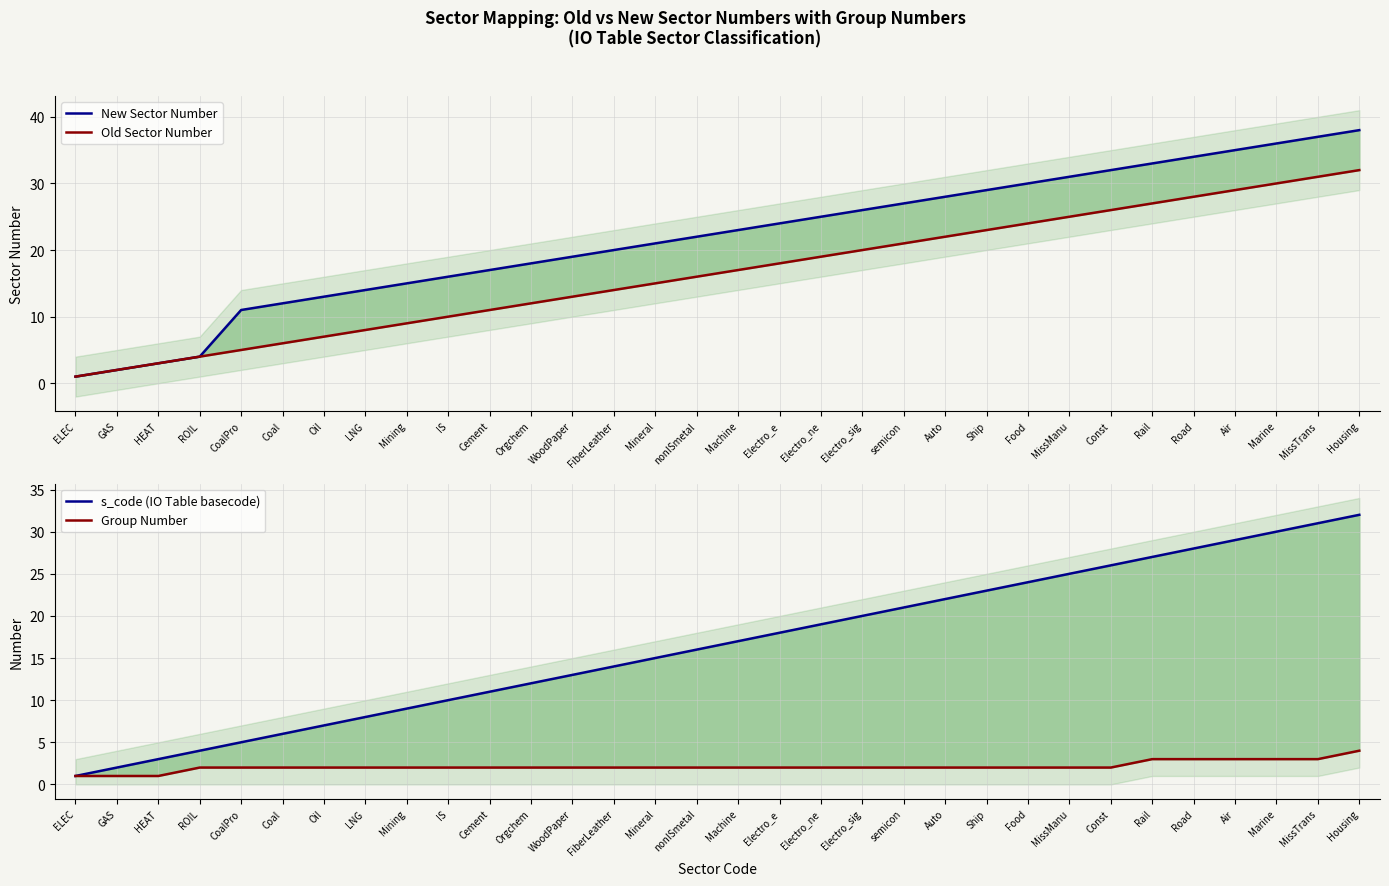

Reading right to left, transcribe all the data shown in this chart.

New Sector Number: 38	37	36	35	34	33	32	31	30	29	28	27	26	25	24	23	22	21	20	19	18	17	16	15	14	13	12	11	4	3	2	1
Old Sector Number: 32	31	30	29	28	27	26	25	24	23	22	21	20	19	18	17	16	15	14	13	12	11	10	9	8	7	6	5	4	3	2	1
s_code (IO Table basecode): 32	31	30	29	28	27	26	25	24	23	22	21	20	19	18	17	16	15	14	13	12	11	10	9	8	7	6	5	4	3	2	1
Group Number: 4	3	3	3	3	3	2	2	2	2	2	2	2	2	2	2	2	2	2	2	2	2	2	2	2	2	2	2	2	1	1	1